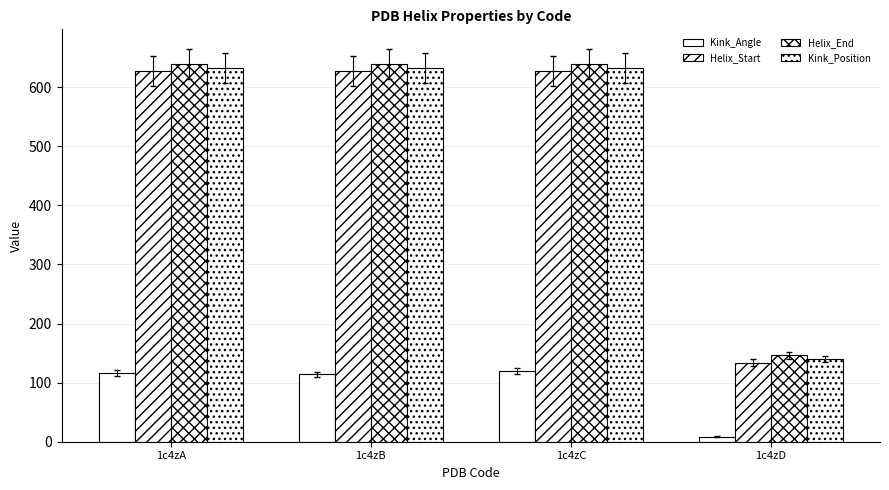

Reading right to left, list all the values displayed in this chart.

Kink_Angle: 8.6	119.5	114.1	116.4
Helix_Start: 134.0	627.0	627.0	627.0
Helix_End: 146.0	639.0	639.0	639.0
Kink_Position: 140.0	633.0	633.0	633.0